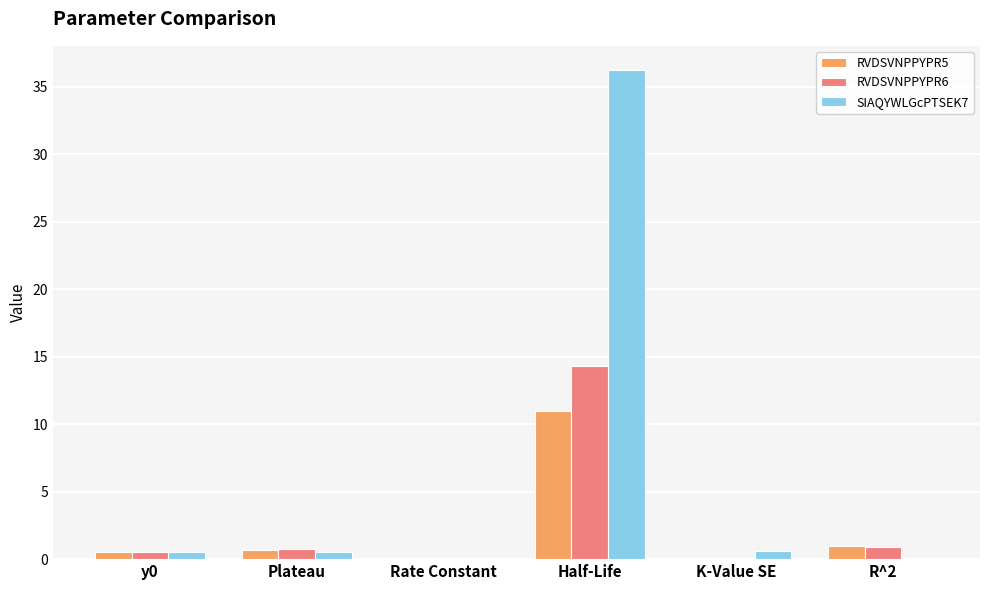

What is the sum of all RVDSVNPPYPR5 values?

13.2